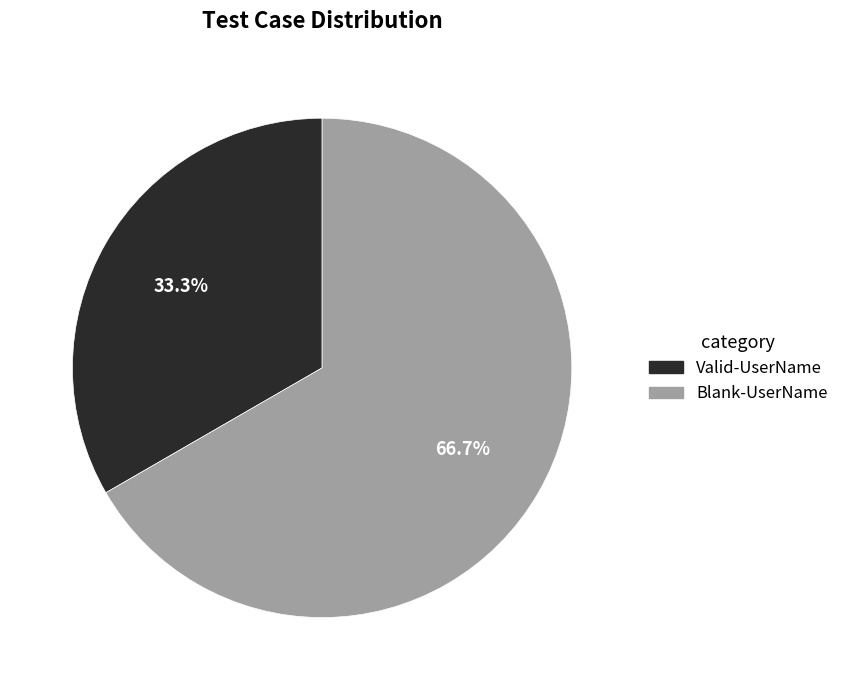

Which category accounts for the majority?

Blank-UserName